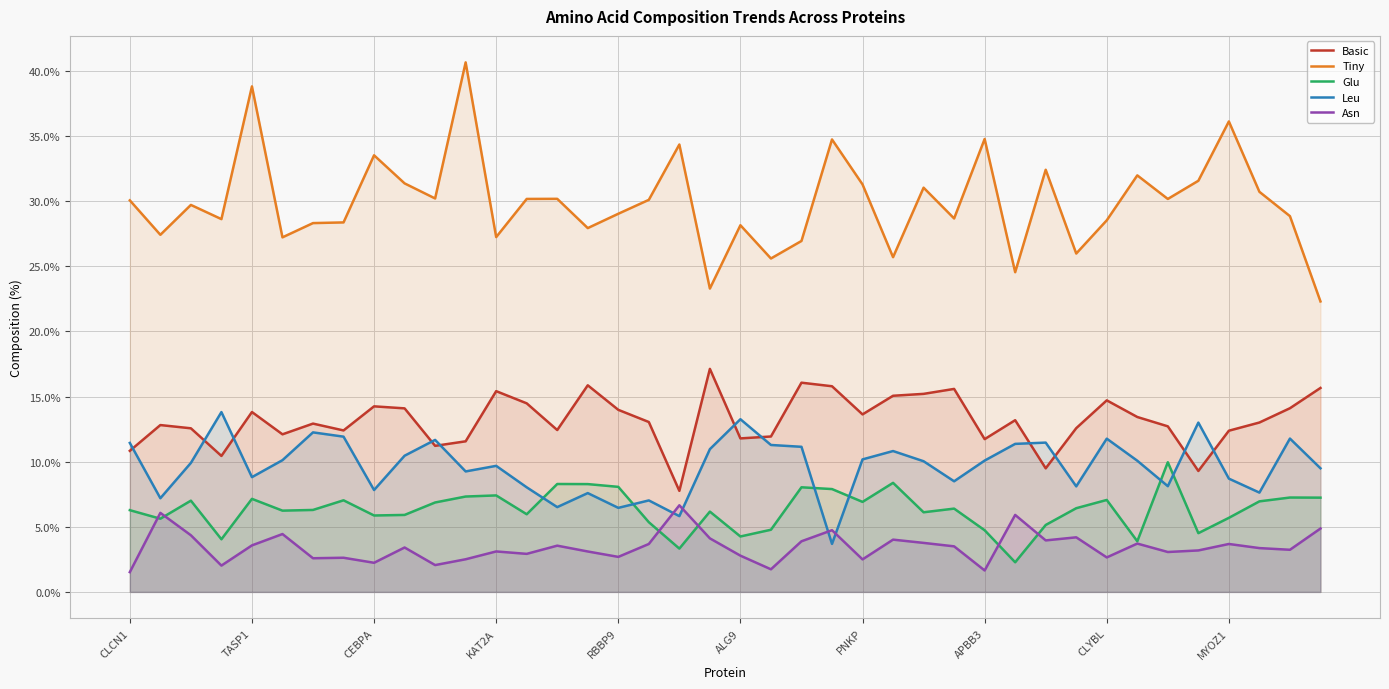

Rank the series by their maximum value, from highest to lowest.

Tiny, Basic, Leu, Glu, Asn